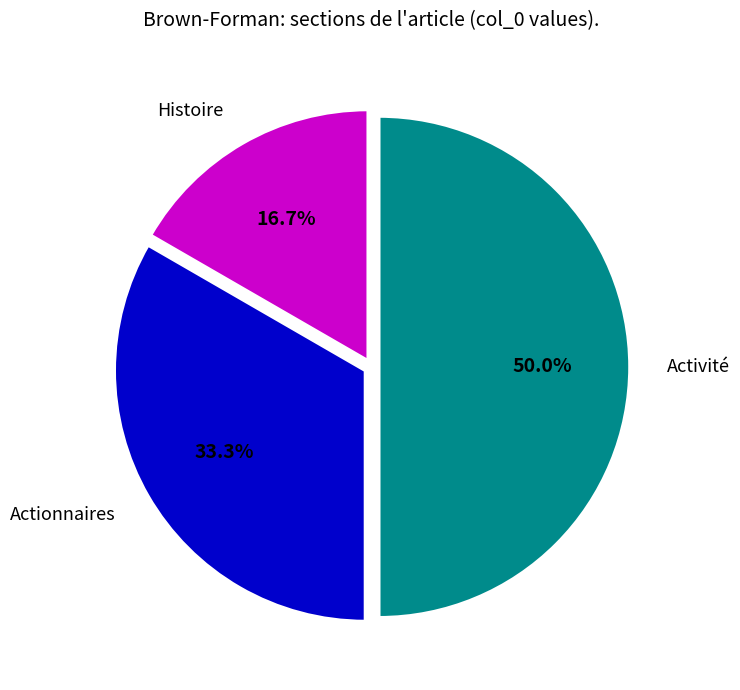

Which slice is the largest?

Activité